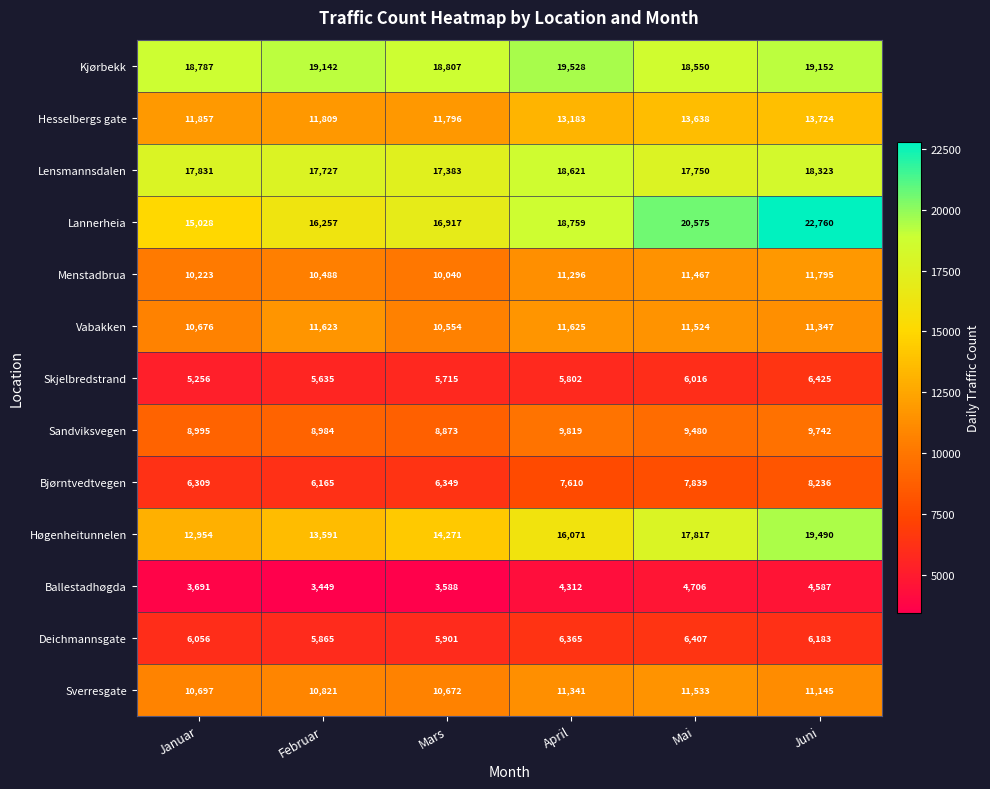

Where does the Deichmannsgate series first go above 6183?

April